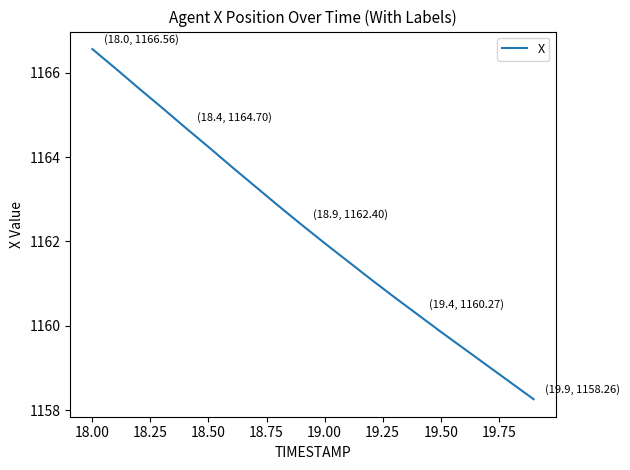

What is the minimum value shown in the chart?

1158.3